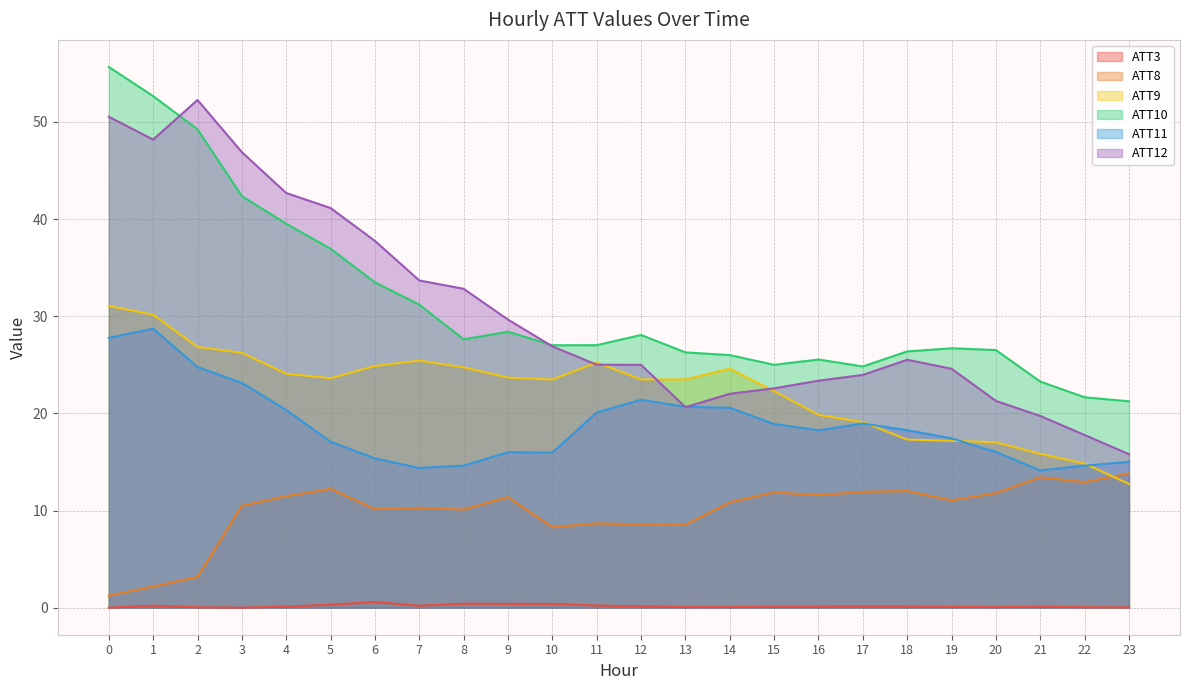

Which series changed the most between 0 and 1?

ATT10